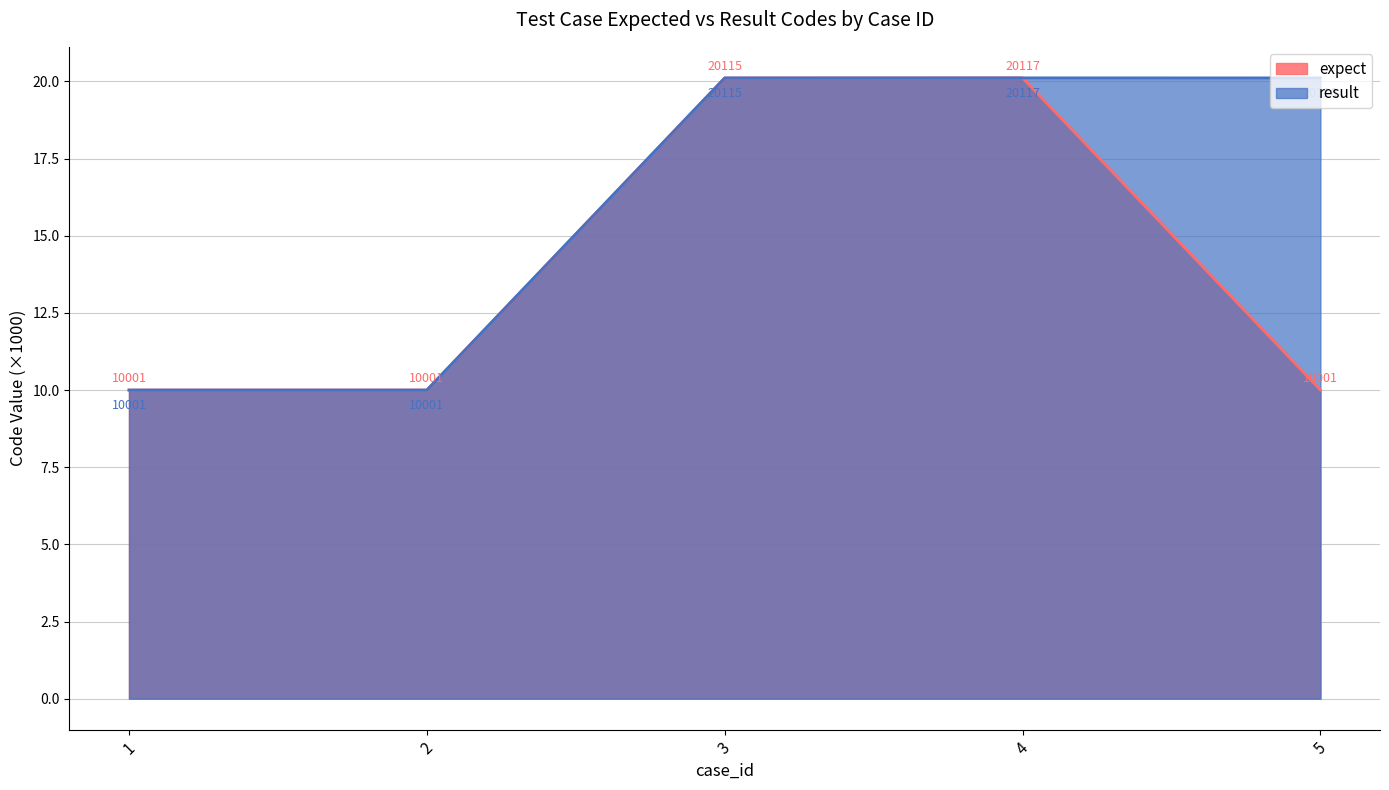

Rank the categories by value from lowest to highest.

1, 2, 5, 3, 4